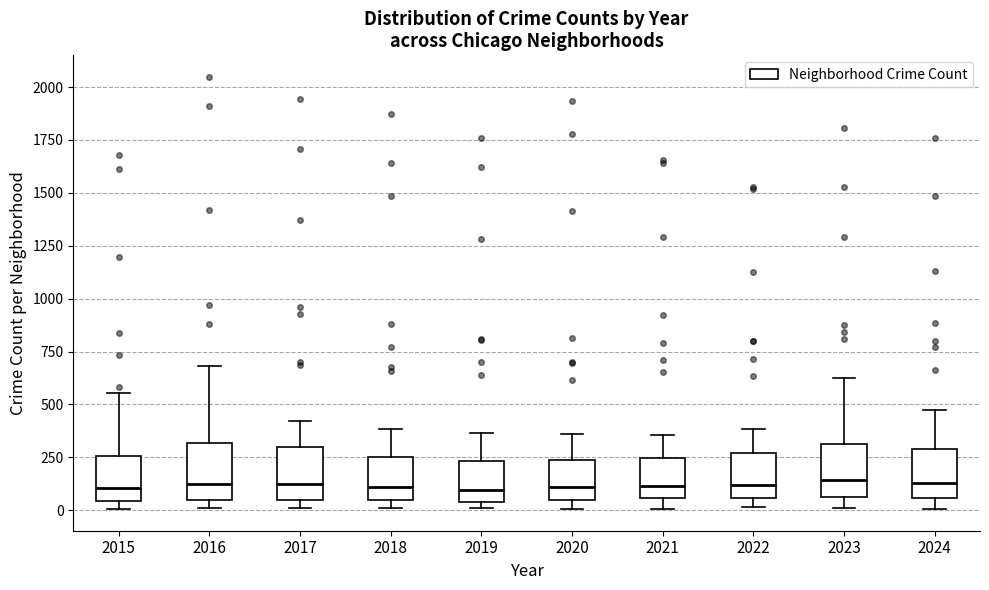

Reading left to right, read every box against the y-axis: the position of its median line, the range the box covers, and the ends of its whiskers. The values are not printed on the chart, so give them approximately, as read against the axis.

2015: median 100, box 50 to 250, whiskers 0 to 550
2016: median 100, box 50 to 300, whiskers 0 to 700
2017: median 100, box 50 to 300, whiskers 0 to 400
2018: median 100, box 50 to 250, whiskers 0 to 400
2019: median 100, box 50 to 250, whiskers 0 to 350
2020: median 100, box 50 to 250, whiskers 0 to 350
2021: median 100, box 50 to 250, whiskers 0 to 350
2022: median 100, box 50 to 250, whiskers 0 to 400
2023: median 150, box 50 to 300, whiskers 0 to 600
2024: median 150, box 50 to 300, whiskers 0 to 450